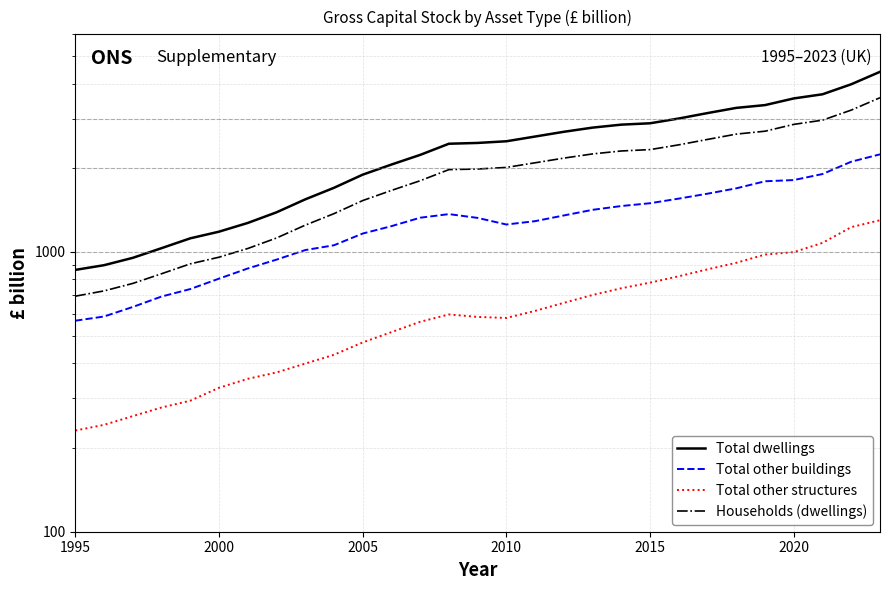

Which series has the largest total across all categories?

Total dwellings